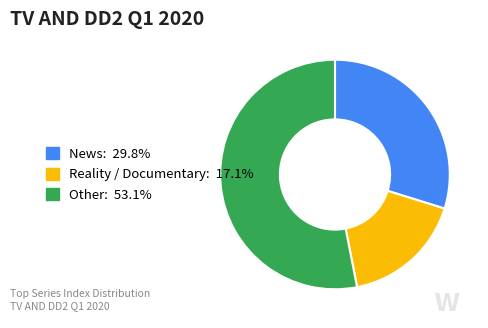

Is there a majority slice in this chart?

Yes